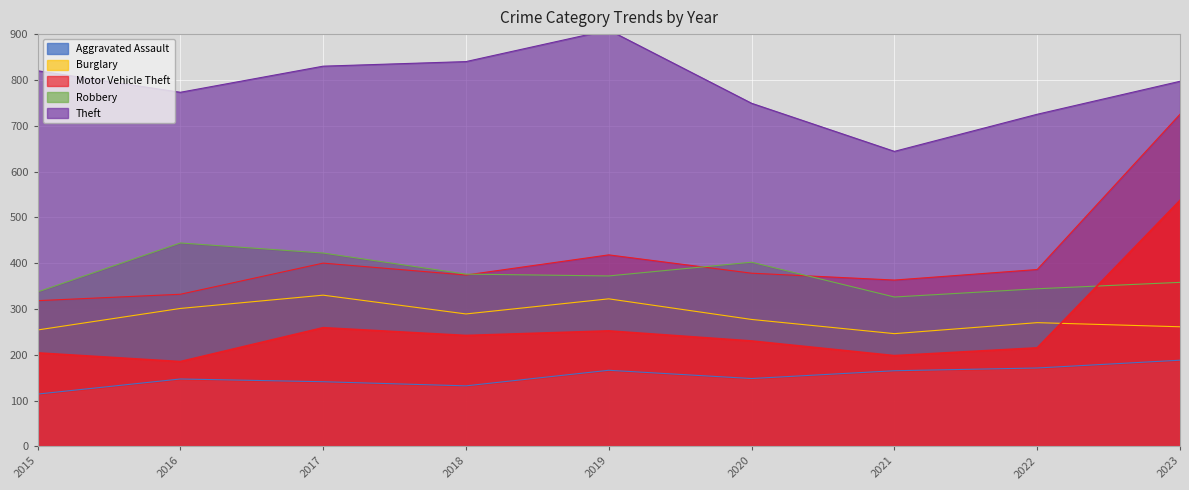

Which category has the highest value in the Motor Vehicle Theft series?

2023